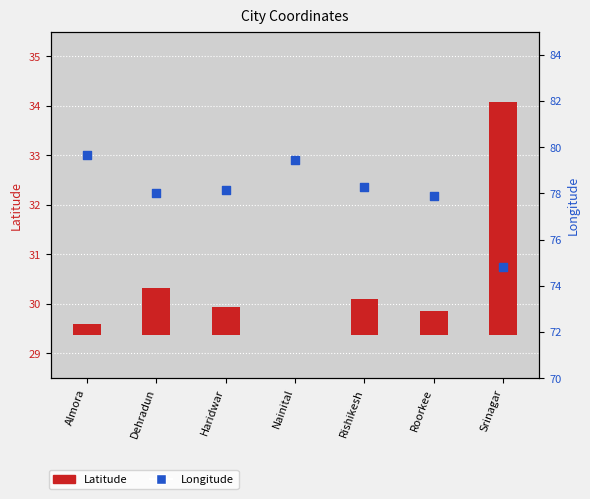

Which series reaches the maximum Y coordinate?

Longitude